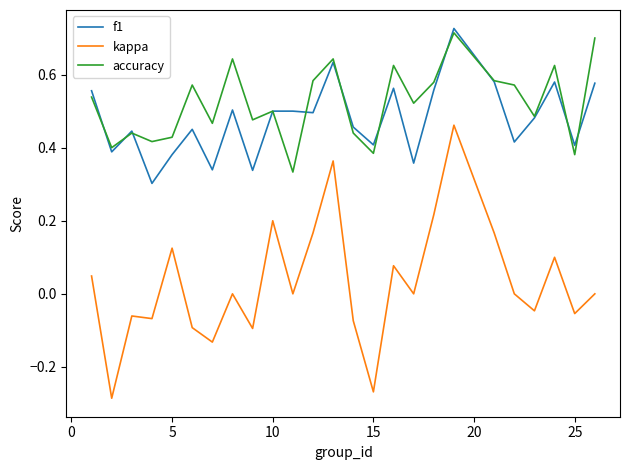

What are all the series names shown in the legend?

f1, kappa, accuracy